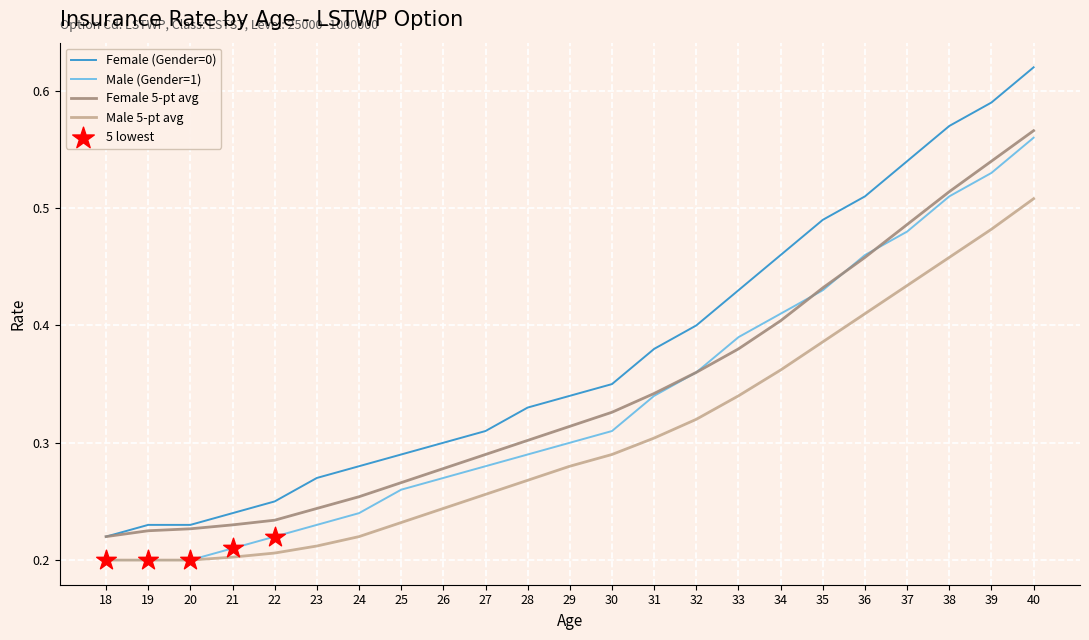

Is the value of Female (Gender=0) at 39 greater than the value of Male (Gender=1) at 33?

Yes